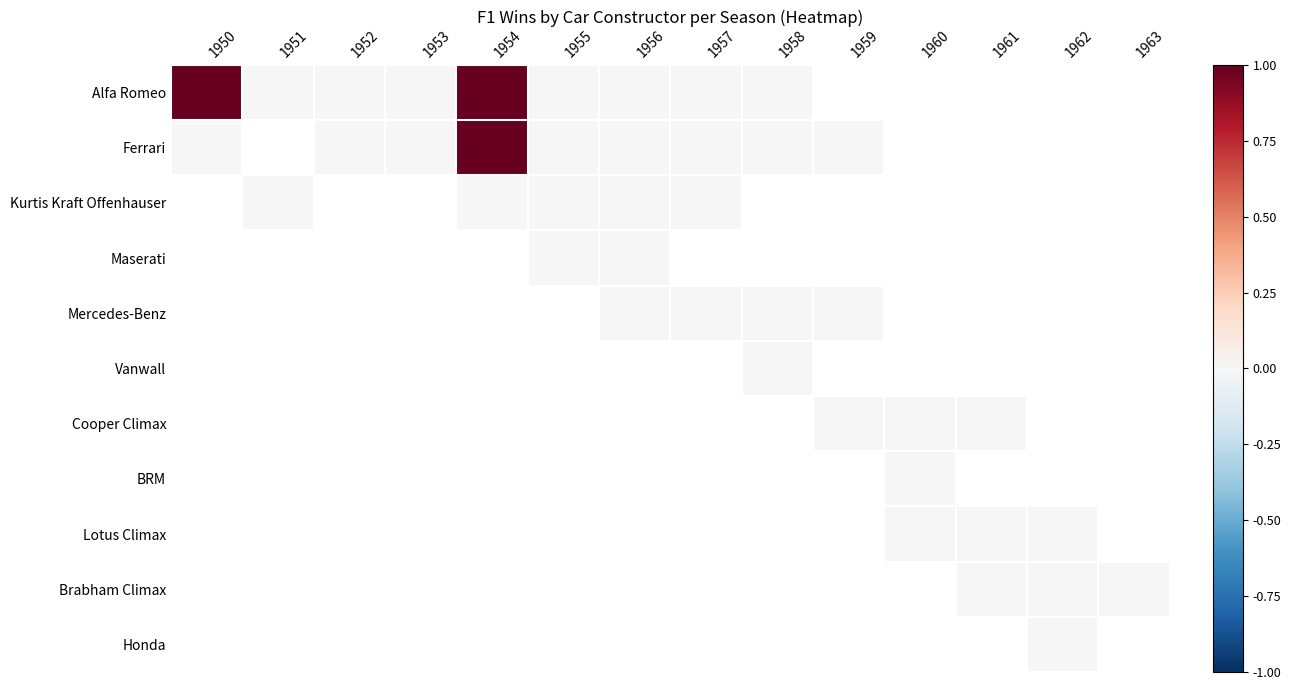

How many categories are shown in the chart?

14